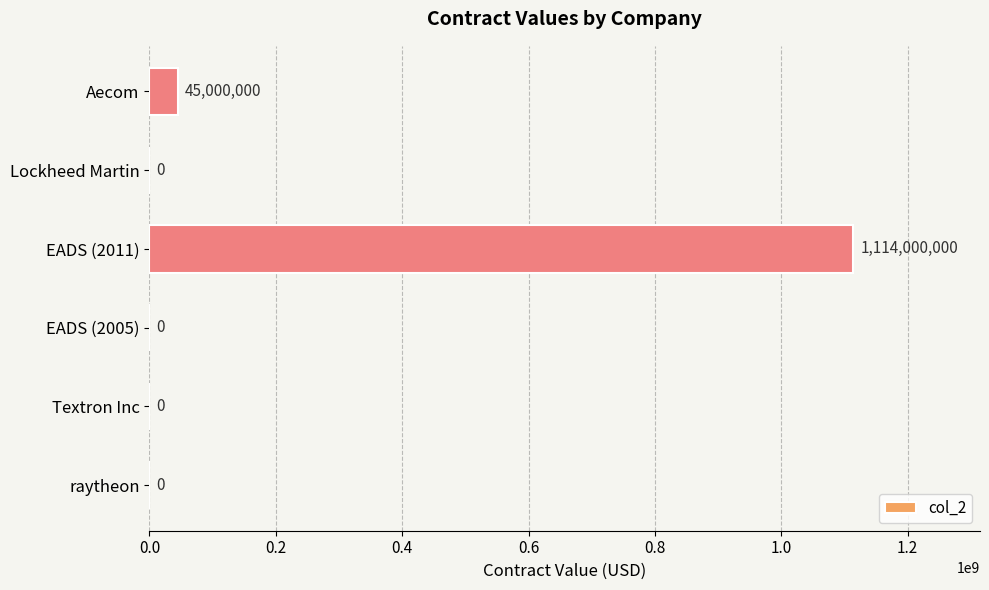

Reading bottom to top, list all the values displayed in this chart.

raytheon=0	Textron Inc=0	EADS (2005)=0	EADS (2011)=1114000000	Lockheed Martin=0	Aecom=45000000